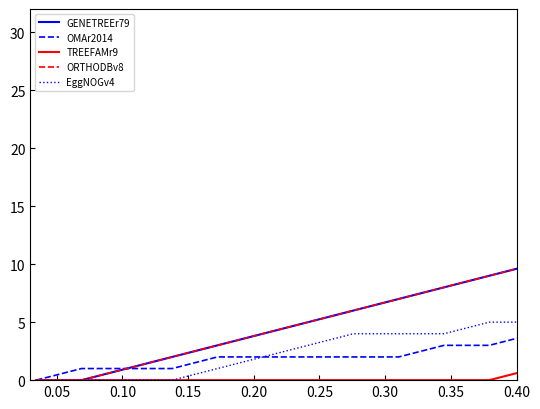

Which series has the widest spread of values?

ORTHODBv8